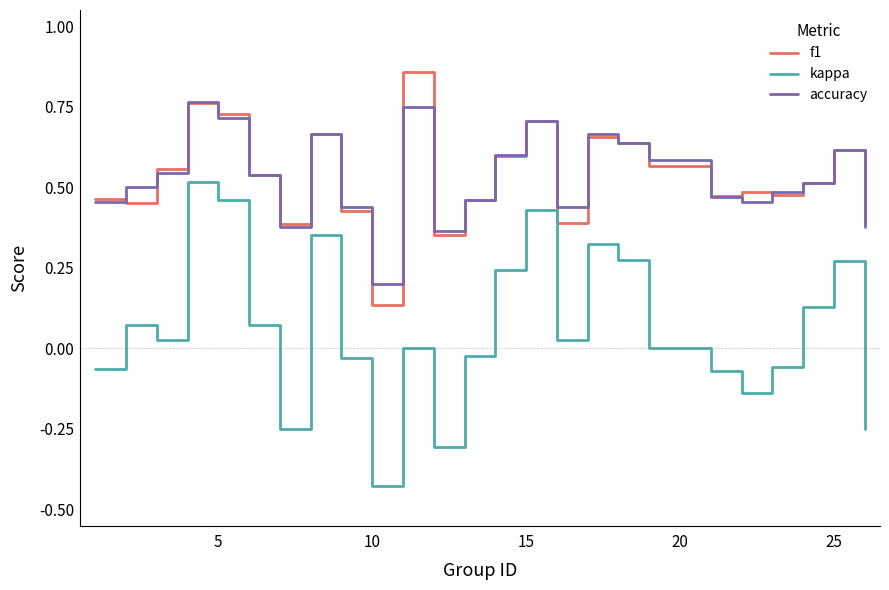

True or false: kappa and accuracy cross at least once.

False